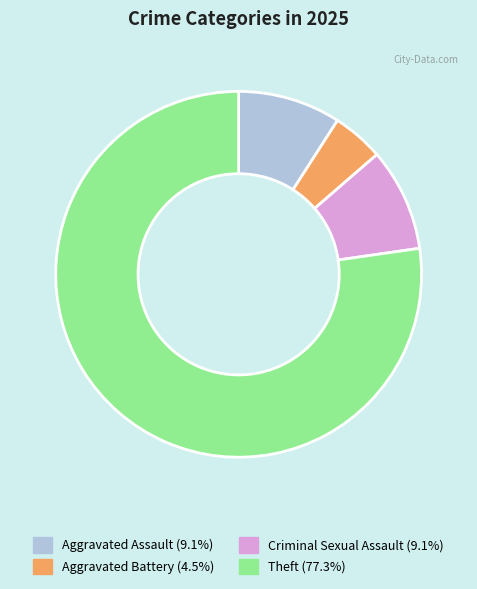

What is the majority slice?

Theft